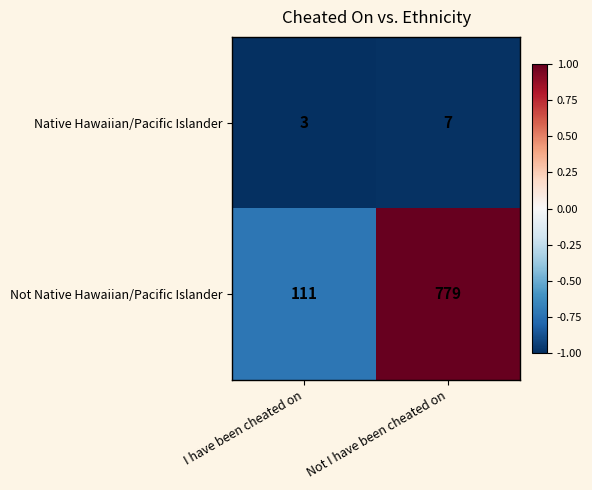

True or false: Native Hawaiian/Pacific Islander has a value of 7 at Not I have been cheated on.

True